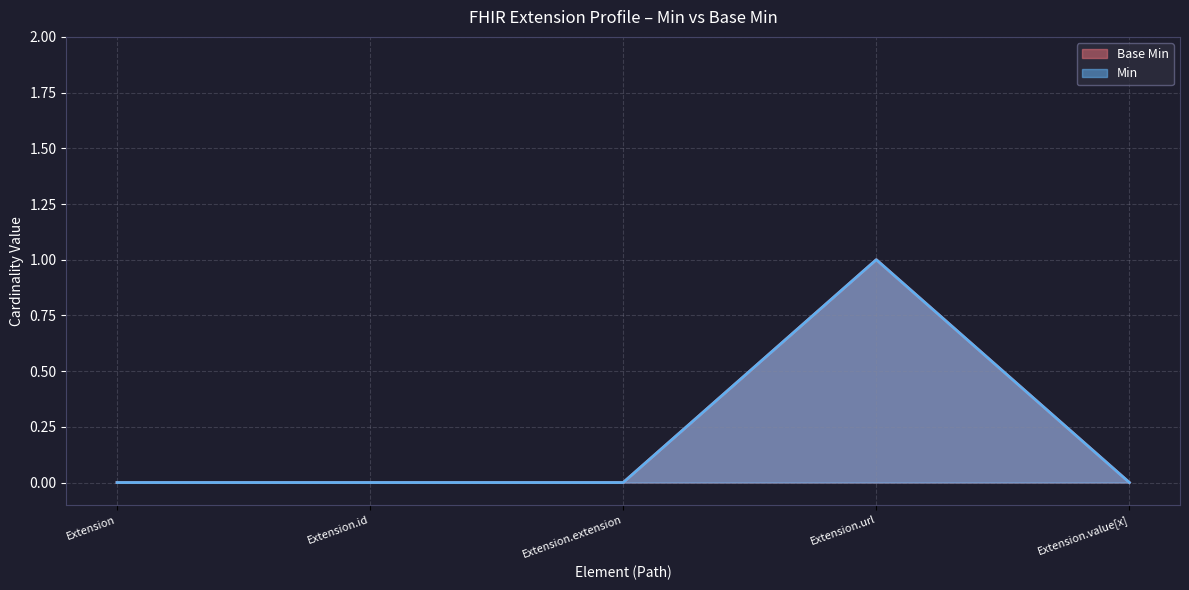

Which series has the largest range (max minus min)?

Base Min